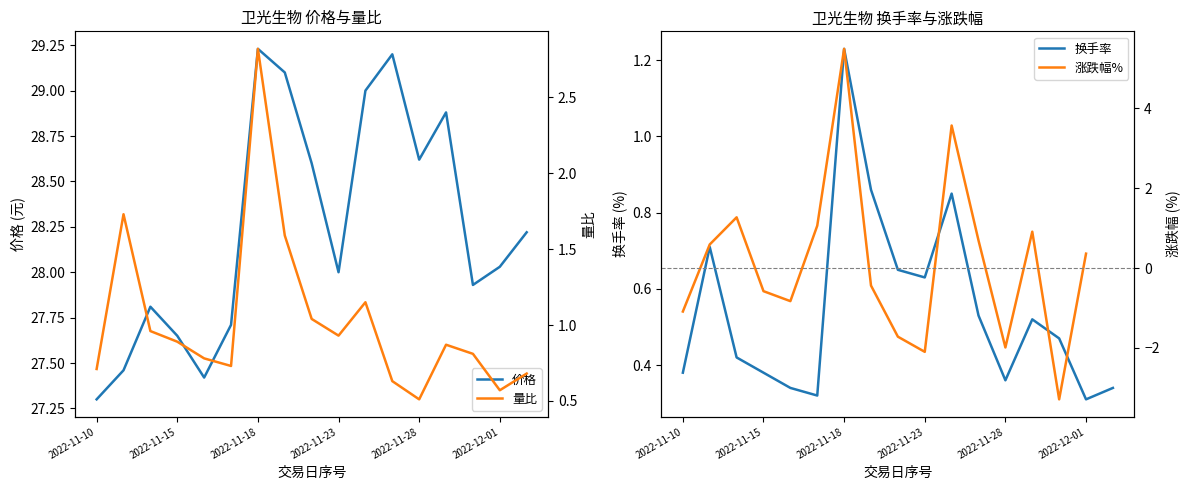

What is the difference between the second highest and second lowest values in the 换手率 series?

0.5